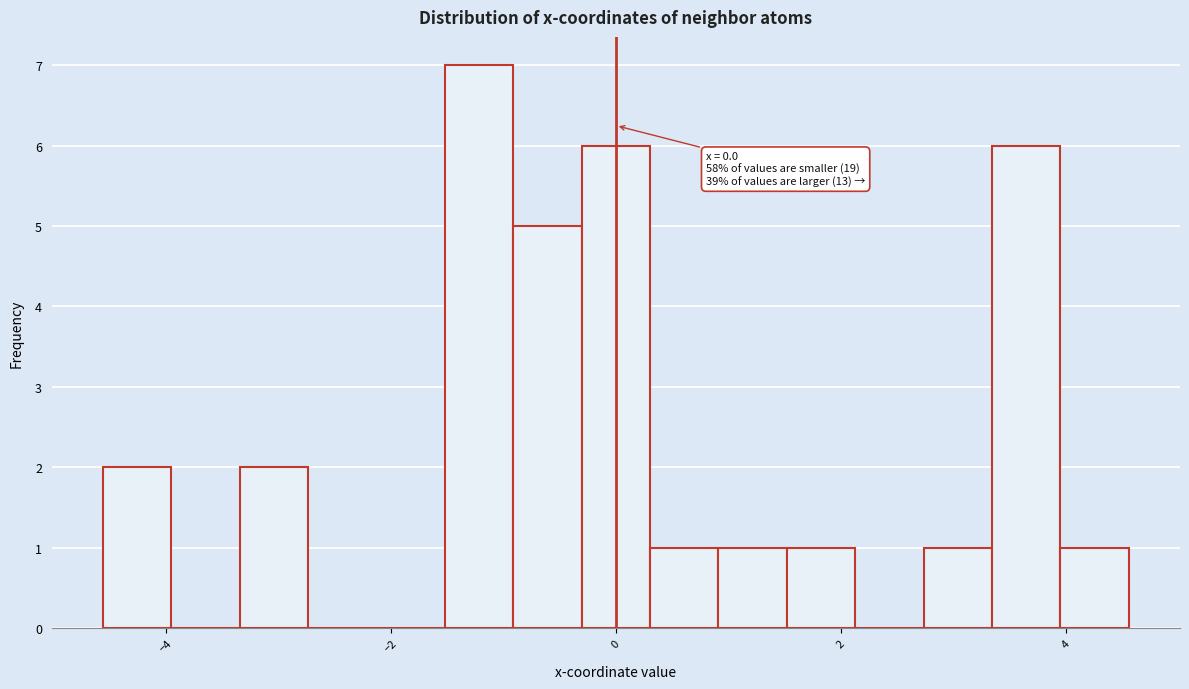

Around what value on the x-axis is the tallest bar? Give the approximate position of its centre, as read against the axis.

-1.2